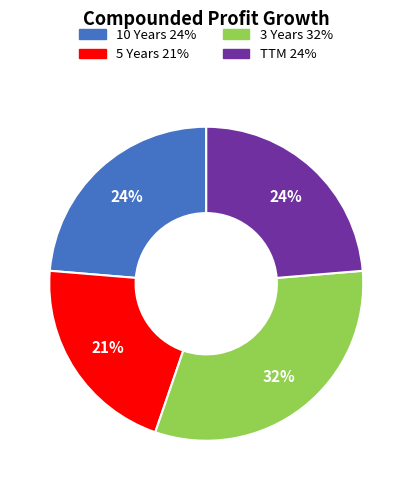

What is the smallest slice in the pie chart?

5 Years